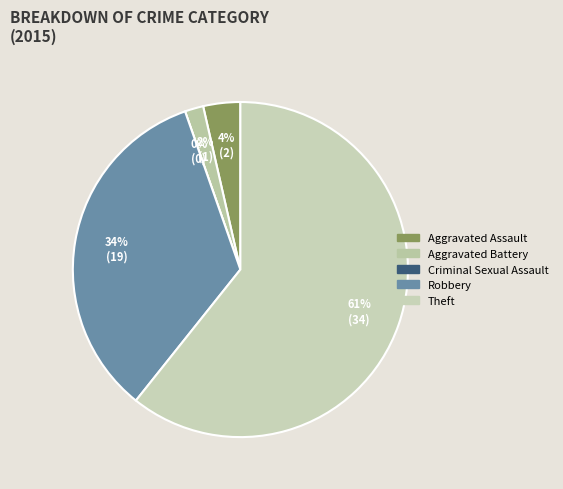

What is the ratio of the value at Robbery to the value at Aggravated Assault?

9.5